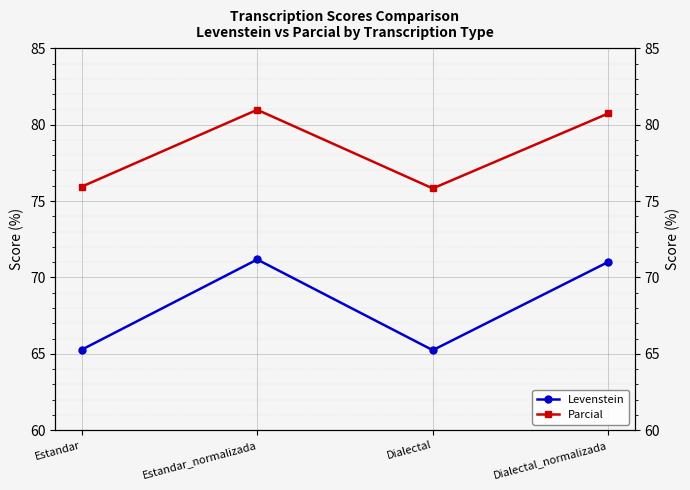

What is the difference between the maximum and minimum values in the Parcial series?

5.1